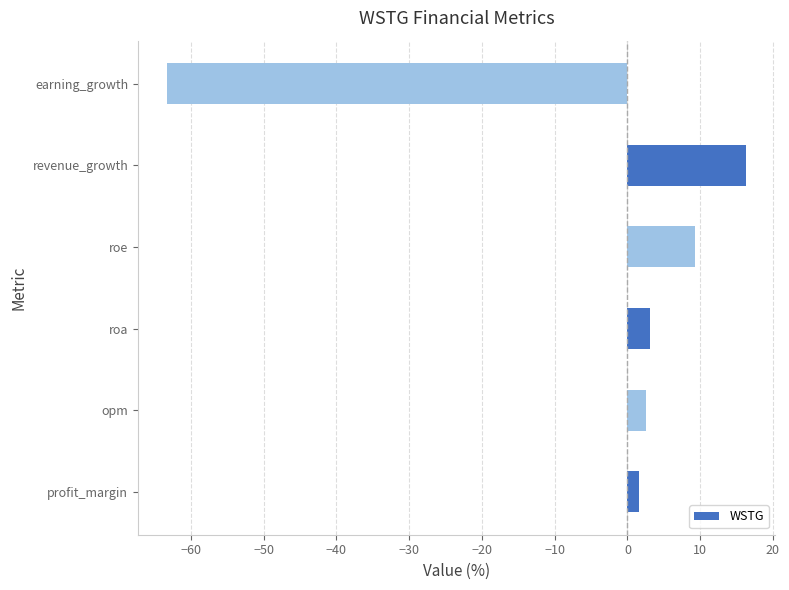

What is the difference between the maximum and minimum values?

79.6